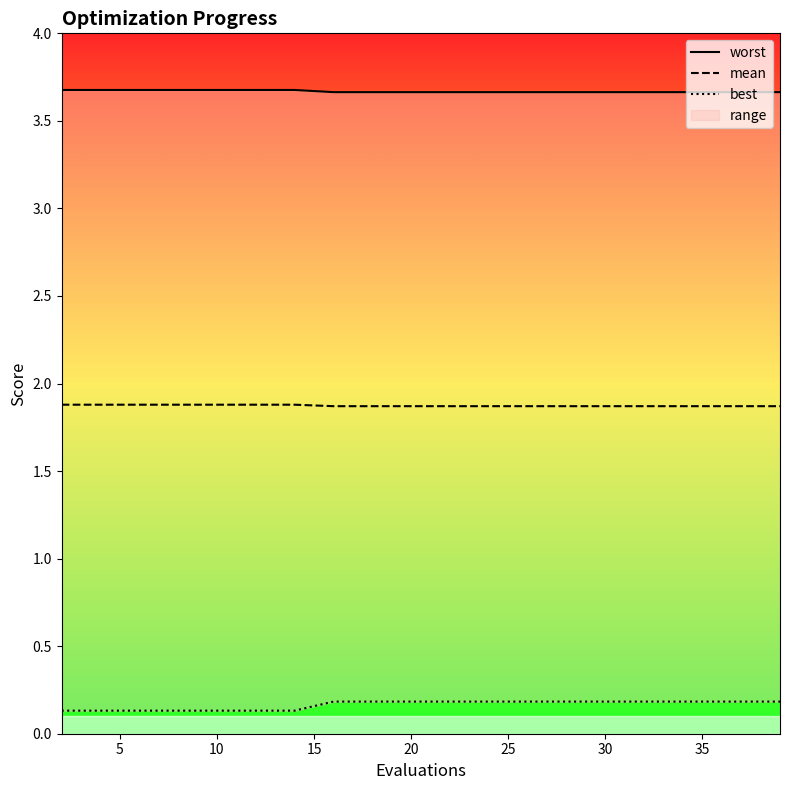

True or false: mean has a value of 1.9 at 35.

True